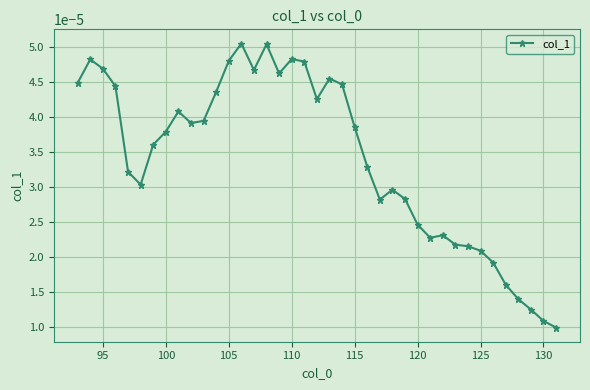

How many values are between 0 and 1?

39